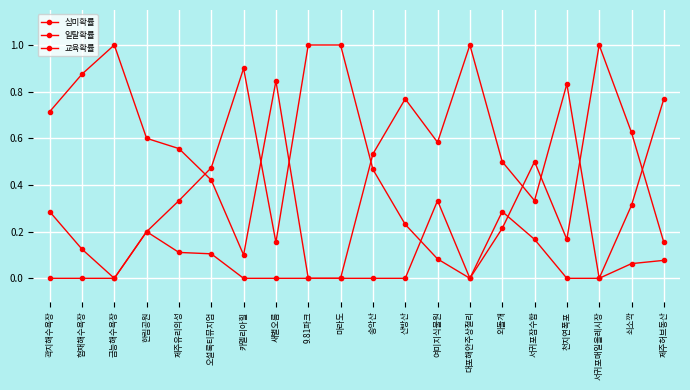

Is this an area chart (filled region under the line)?

No